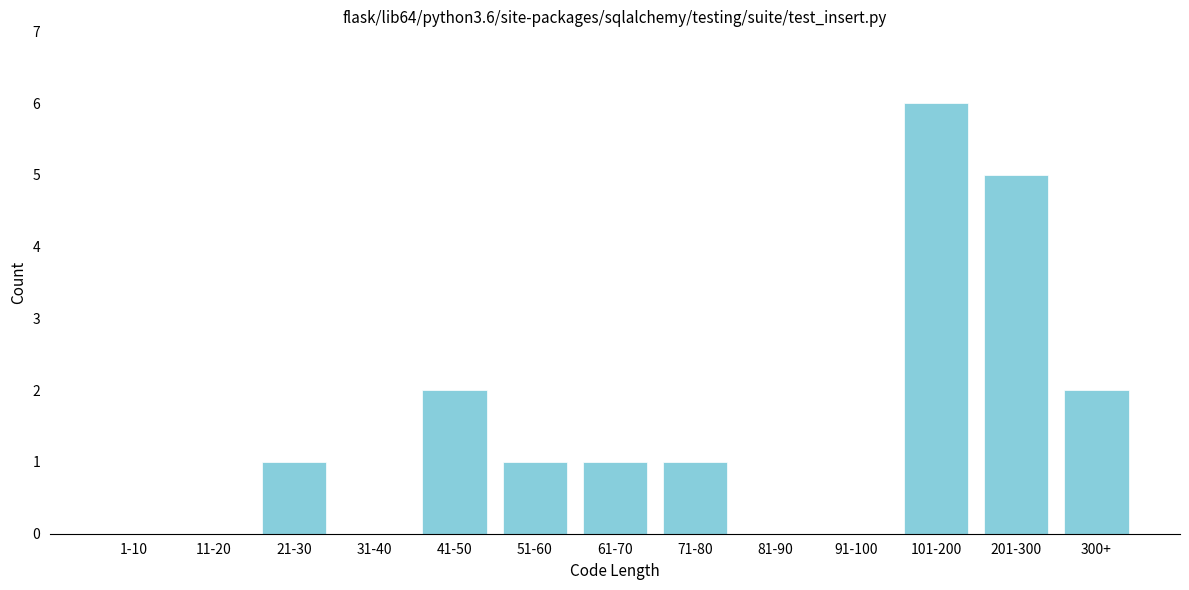

Reading left to right, extract all data points from this chart.

1-10=0	11-20=0	21-30=1	31-40=0	41-50=2	51-60=1	61-70=1	71-80=1	81-90=0	91-100=0	101-200=6	201-300=5	300+=2